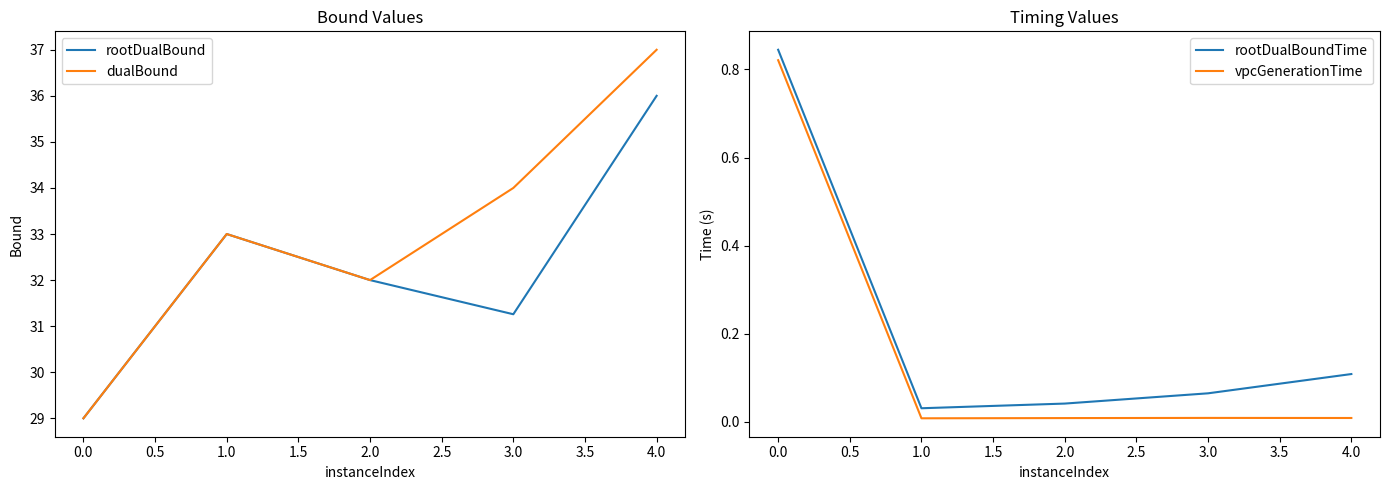

The value of dualBound at 0.0 is 29.0. True or false?

True